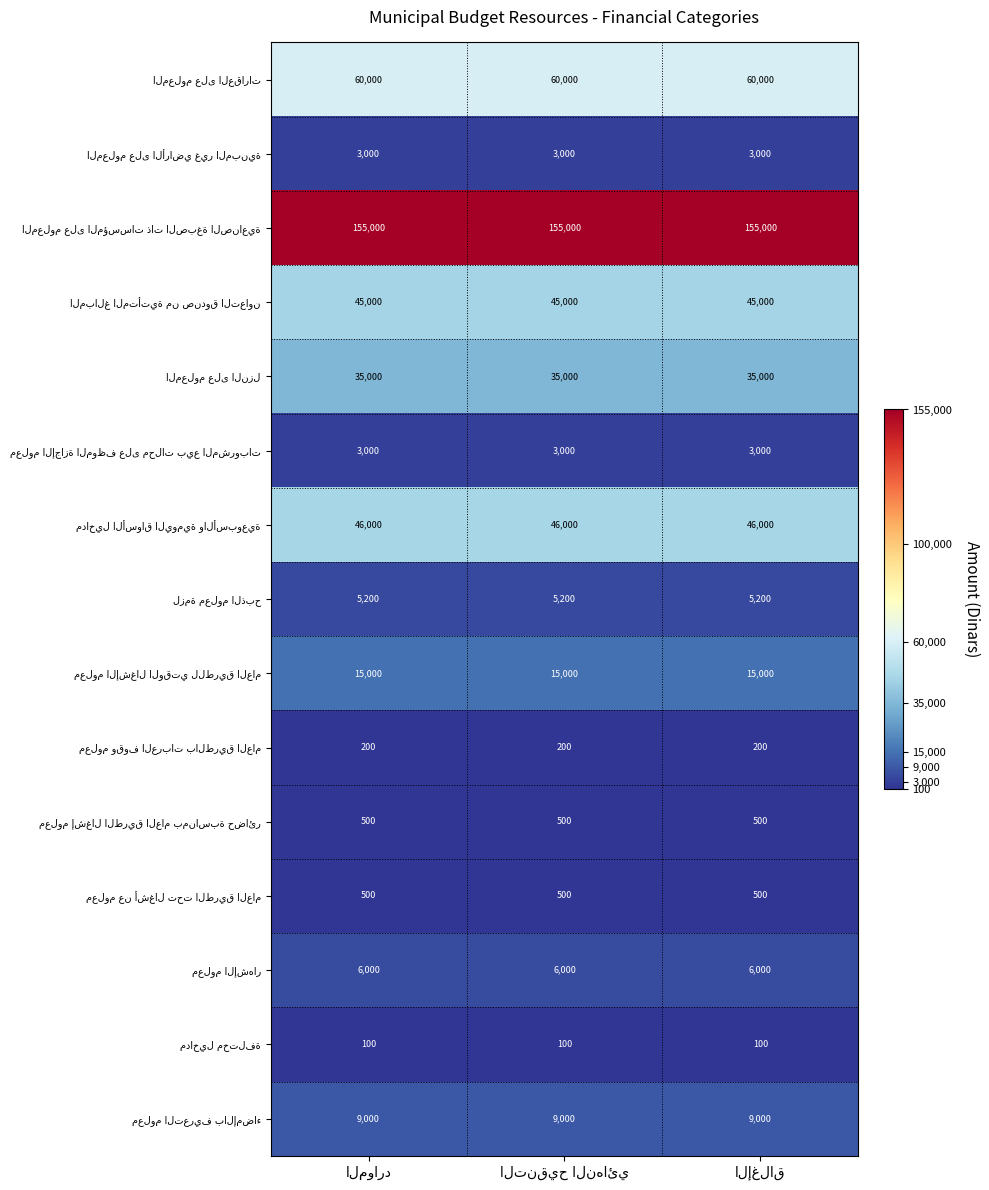

What is the maximum value shown in the chart?

155000